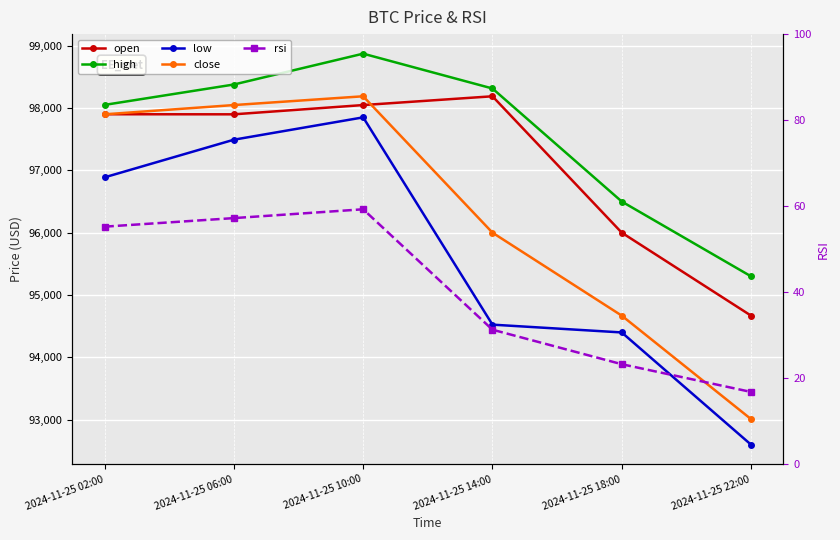

Rank the series by their maximum value, from highest to lowest.

high, open, close, low, rsi